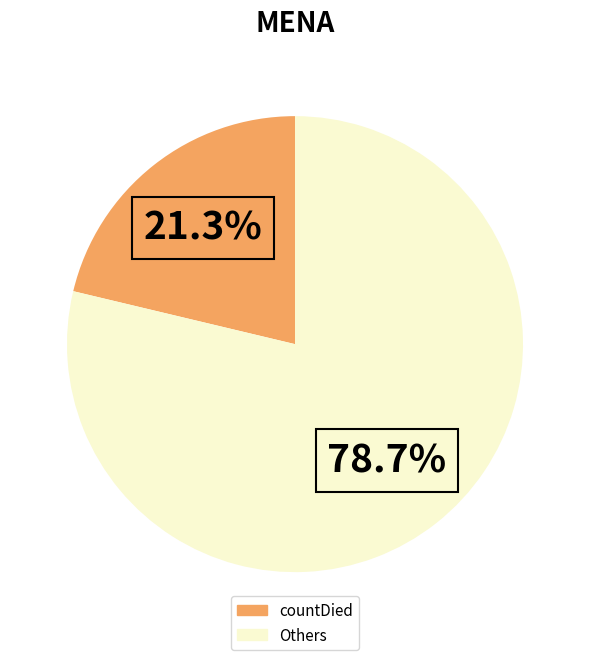

Does any single category account for the majority?

Yes